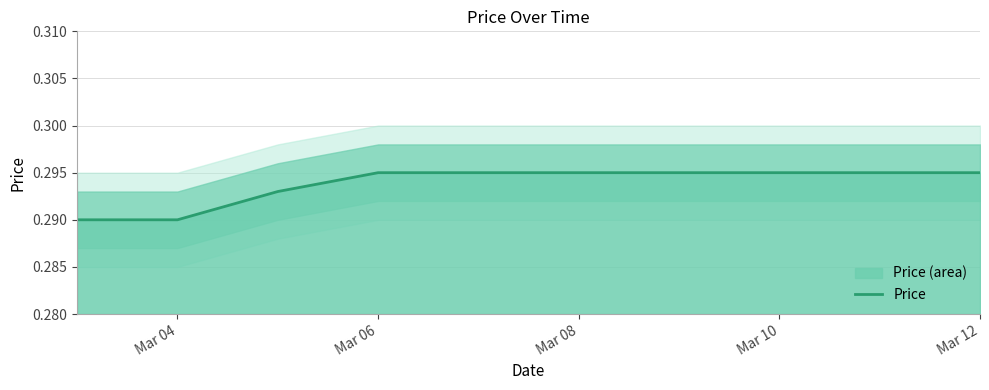

True or false: Price has a value of 0.1 at Mar 12.

False